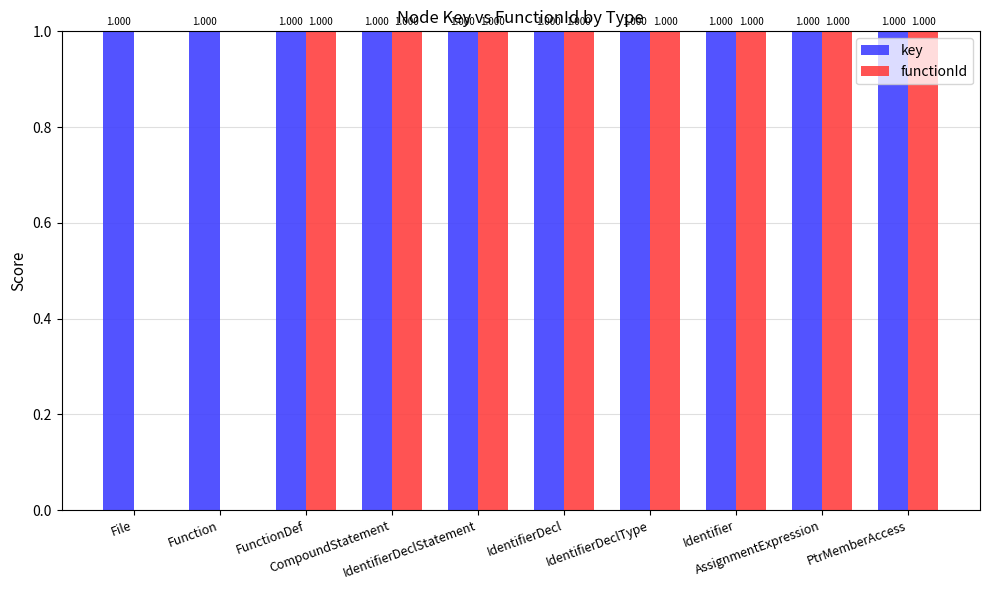

What are all the series names shown in the legend?

key, functionId